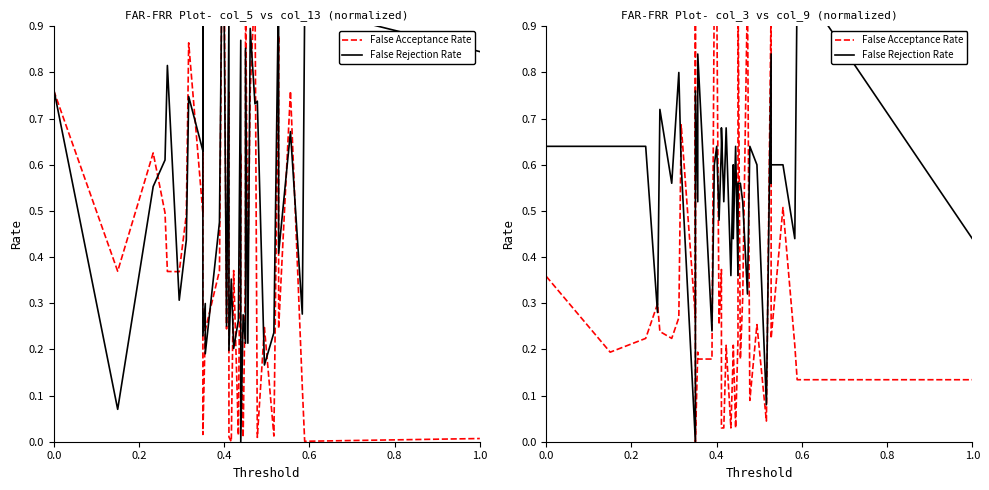

Reading left to right, transcribe all the data shown in this chart.

False Acceptance Rate: 0.4	0.2	0.2	0.3	0.2	0.2	0.3	0.7	0.3	0.9	0.0	0.2	0.2	0.2	1.0	1.0	0.3	0.4	0.0	0.0	0.2	0.0	0.2	0.2	0.0	0.2	1.0	0.2	0.3	1.0	0.1	0.3	0.0	1.0	0.3	0.2	0.5	0.2	0.1	0.1
False Rejection Rate: 0.6	0.6	0.6	0.3	0.7	0.6	0.8	0.6	0.0	0.3	0.8	0.5	0.8	0.2	0.6	0.6	0.5	0.6	0.7	0.5	0.7	0.4	0.6	0.4	0.6	0.4	0.6	0.6	0.5	0.3	0.6	0.6	0.1	0.8	0.6	0.6	0.6	0.4	1.0	0.4